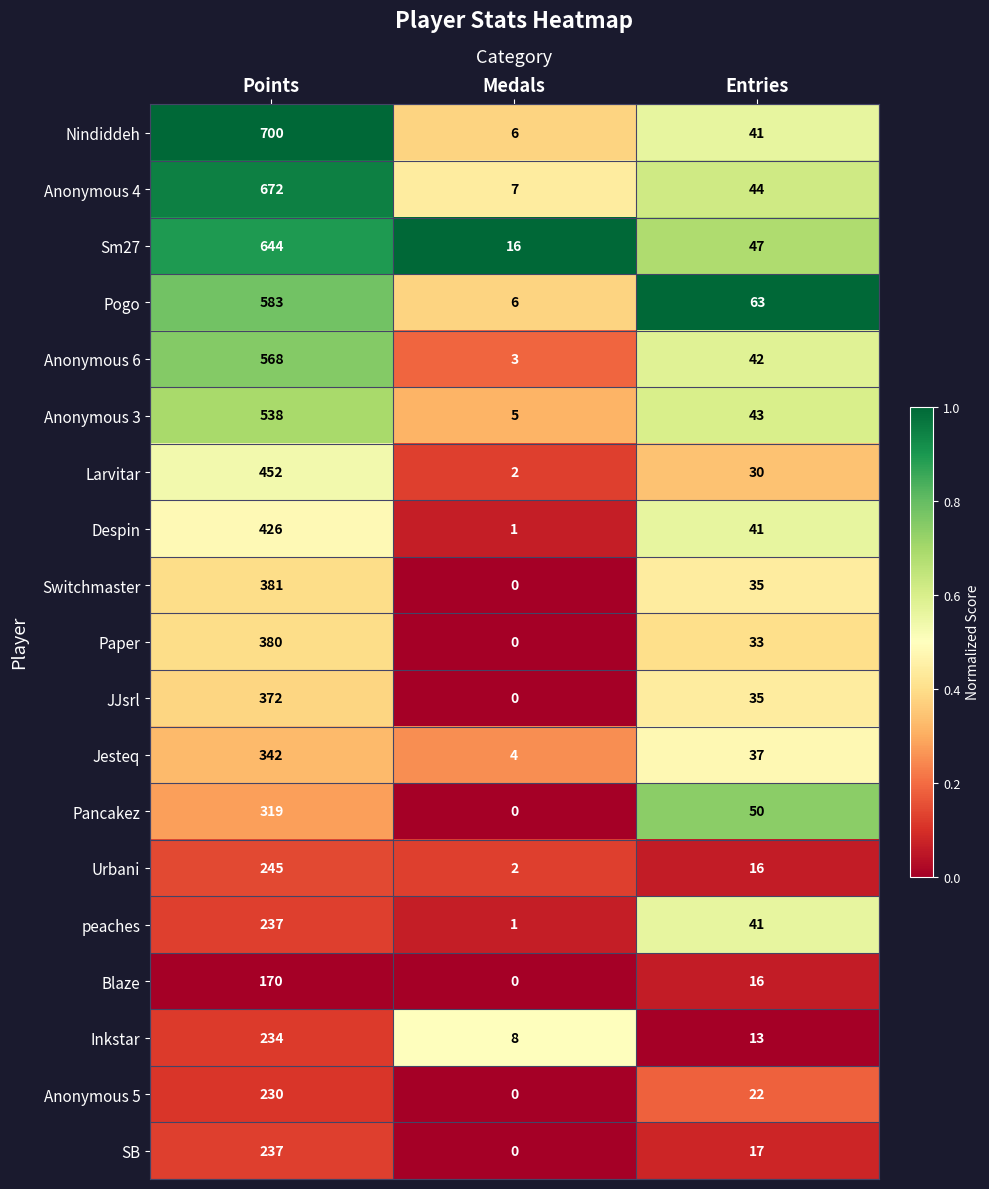

Rank the categories by Urbani value from lowest to highest.

Medals, Entries, Points